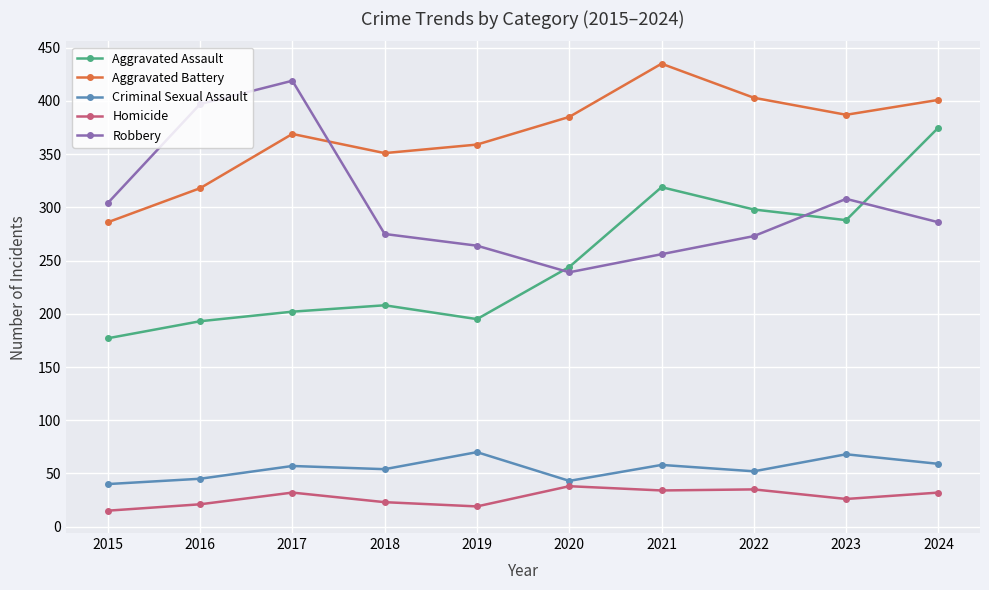

Is it true that Criminal Sexual Assault equals 27 at 2018?

False